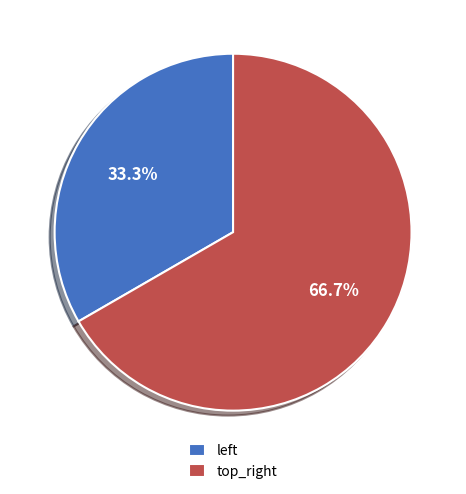

To the nearest percent, what percentage of the pie is top_right?

67%